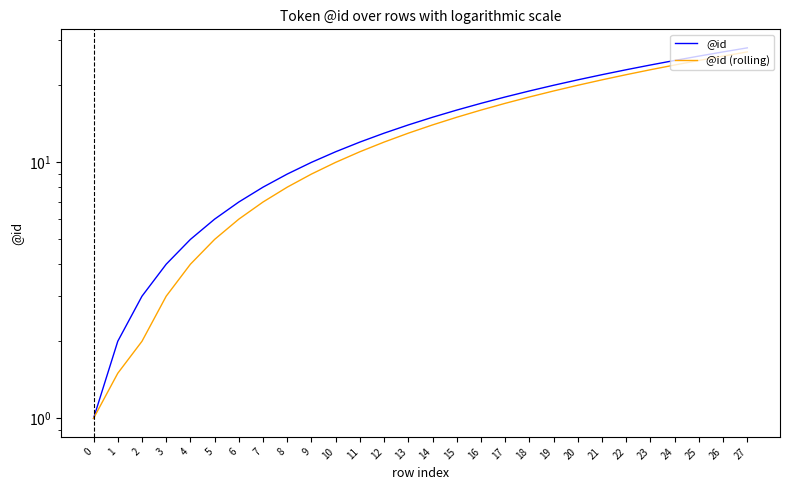

Rank the categories by @id value from lowest to highest.

0, 1, 2, 3, 4, 5, 6, 7, 8, 9, 10, 11, 12, 13, 14, 15, 16, 17, 18, 19, 20, 21, 22, 23, 24, 25, 26, 27